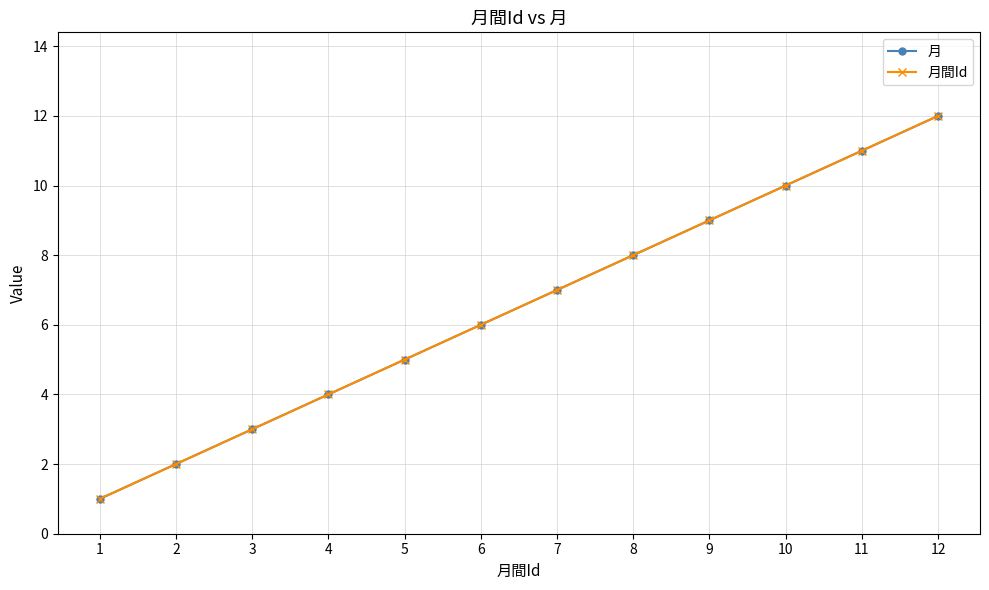

What is the difference between the maximum and minimum values in the 月 series?

11